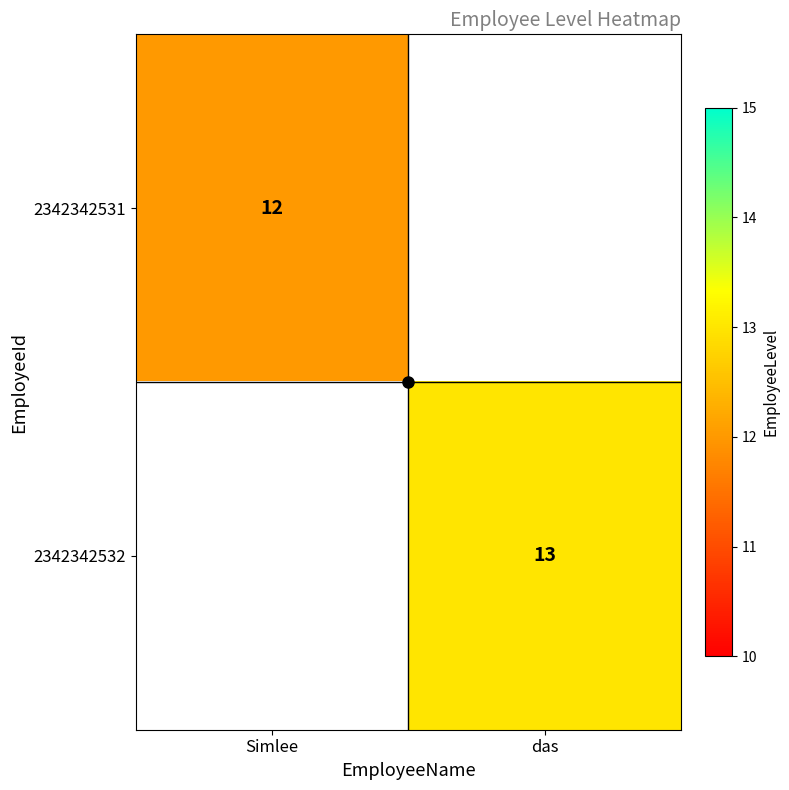

The 2342342531 series shows 7 at Simlee. True or false?

False